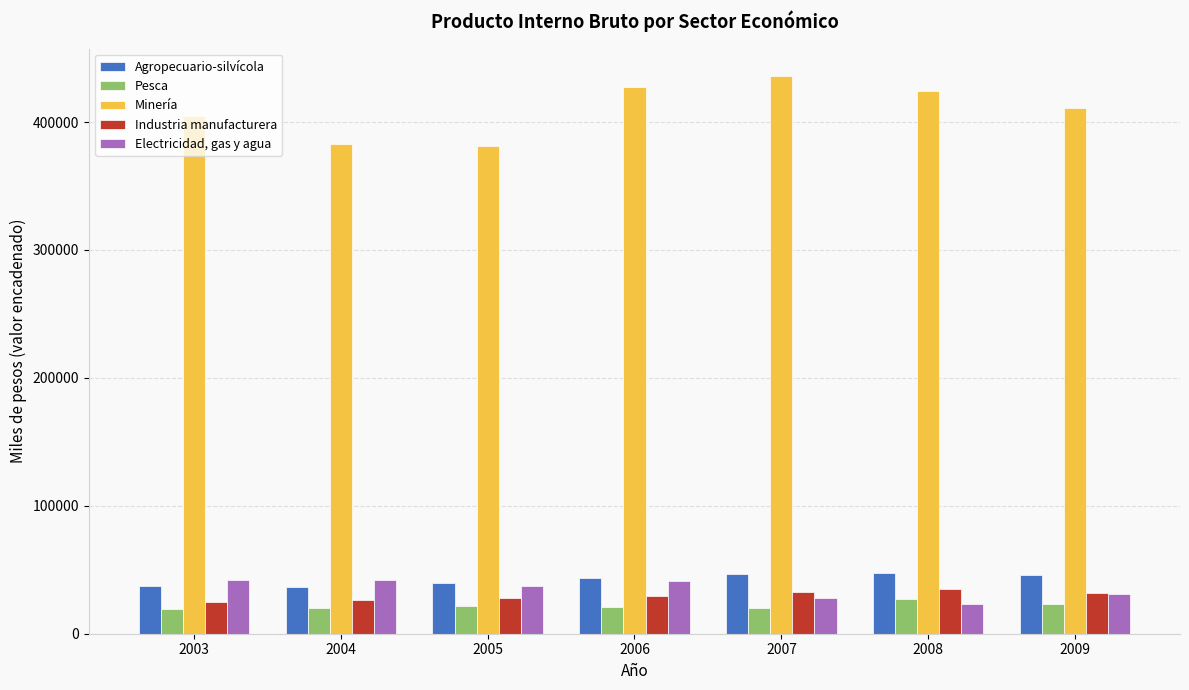

At which label does Minería first exceed 411157?

2006